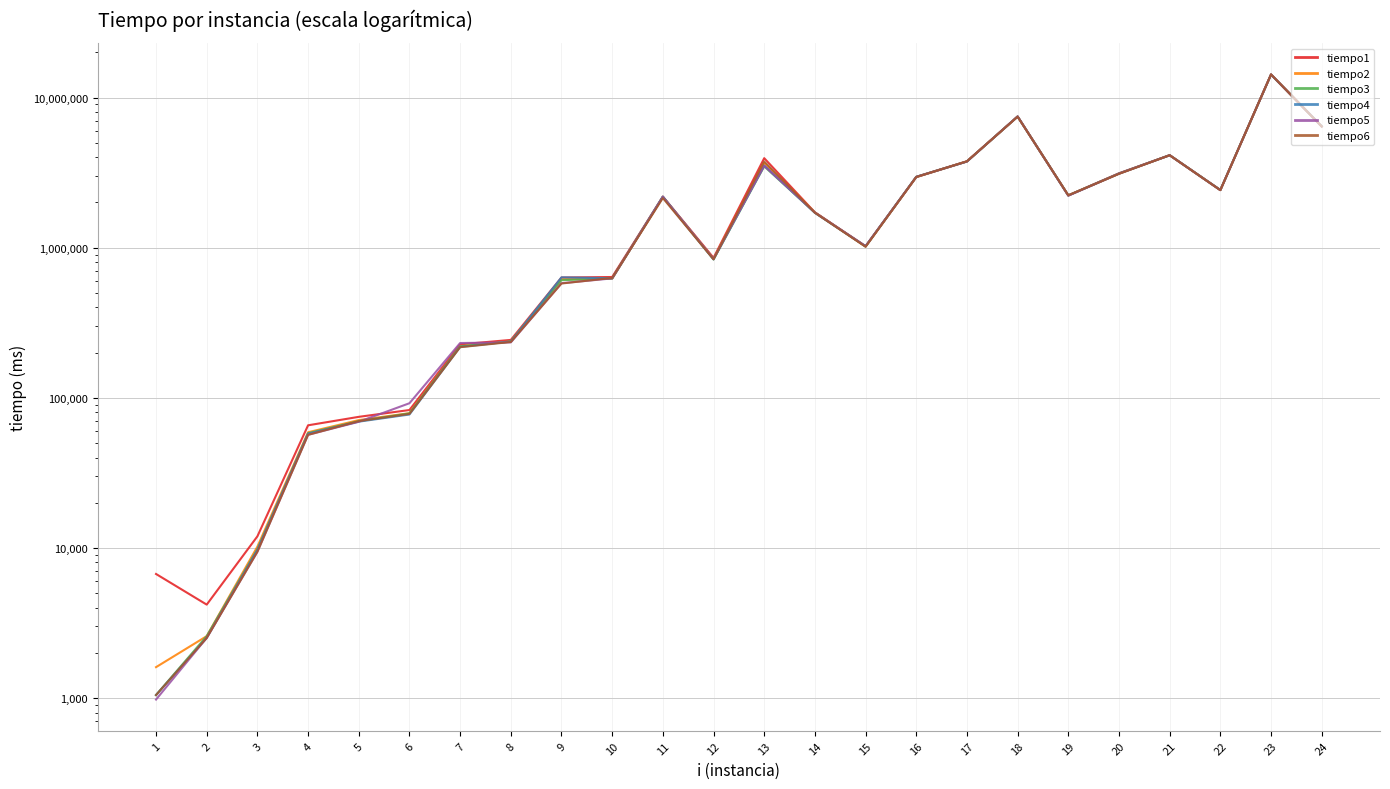

What is the difference between the maximum and minimum values in the tiempo6 series?

14257574